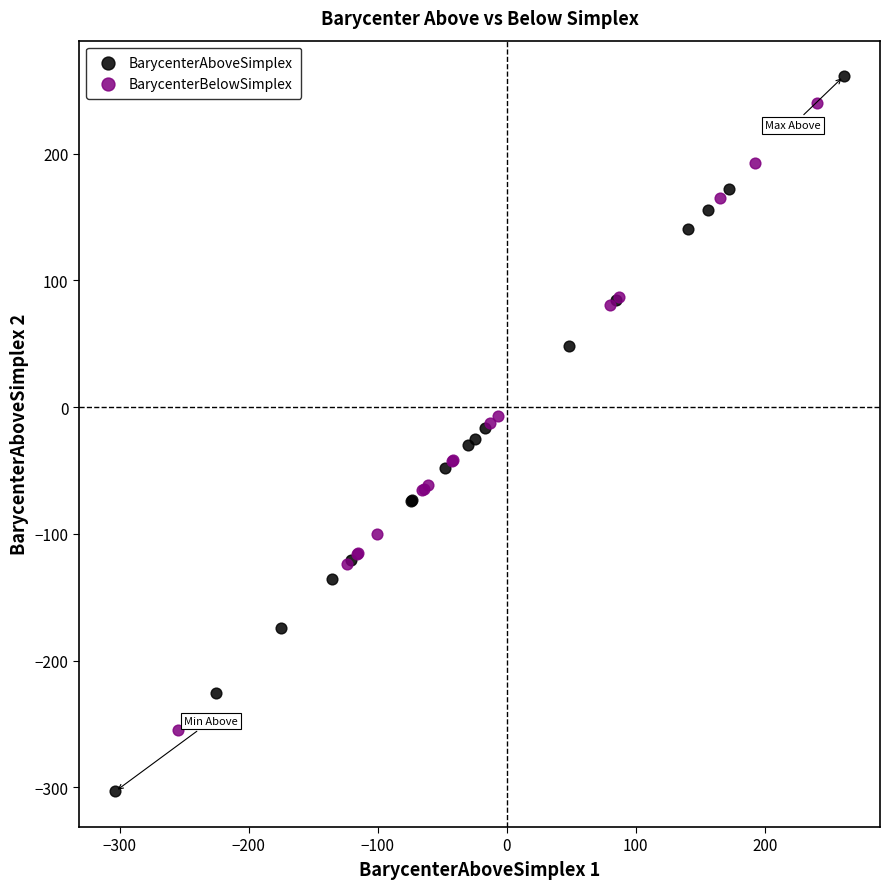

Which series reaches the minimum Y coordinate?

BarycenterAboveSimplex